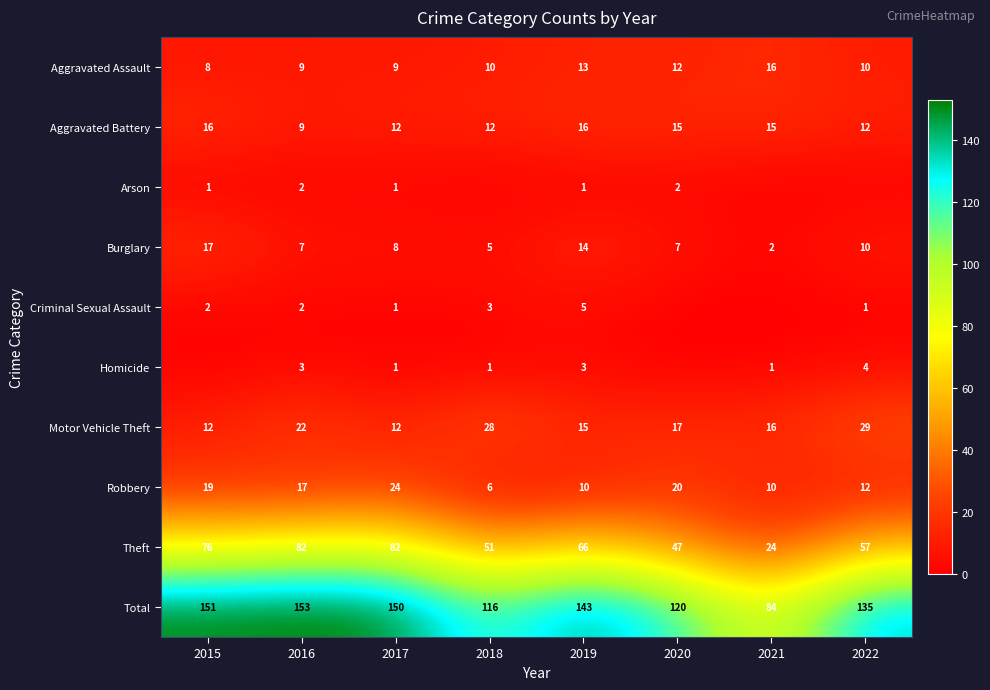

What is the difference between the highest and lowest values at 2019?

142